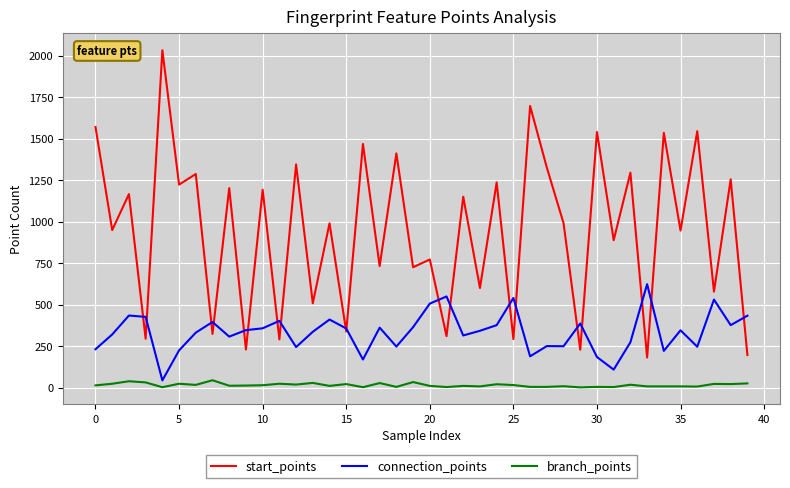

What is the maximum value shown in the chart?

2033